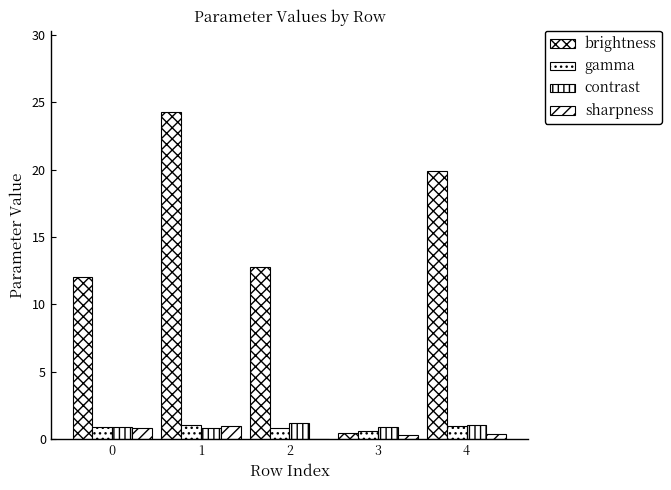

How many series are shown in this chart?

4